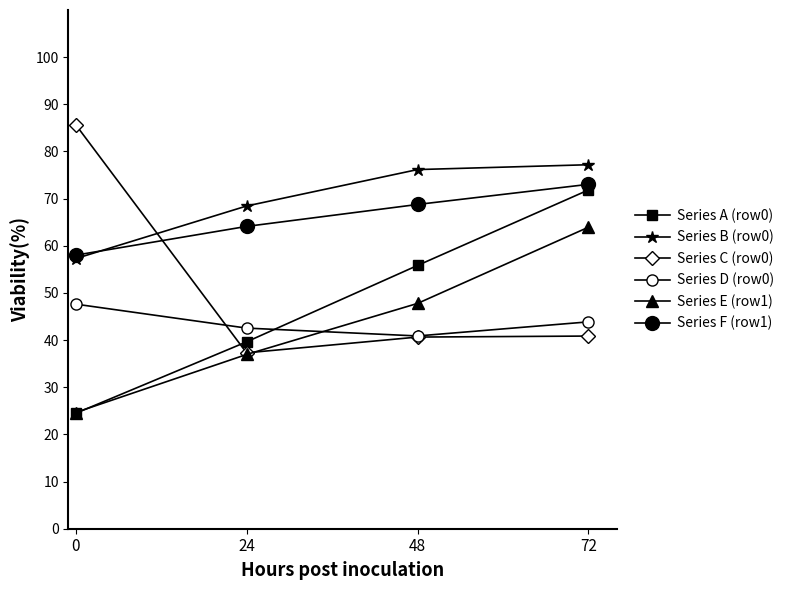

Where does the Series E (row1) series first go above 47?

48